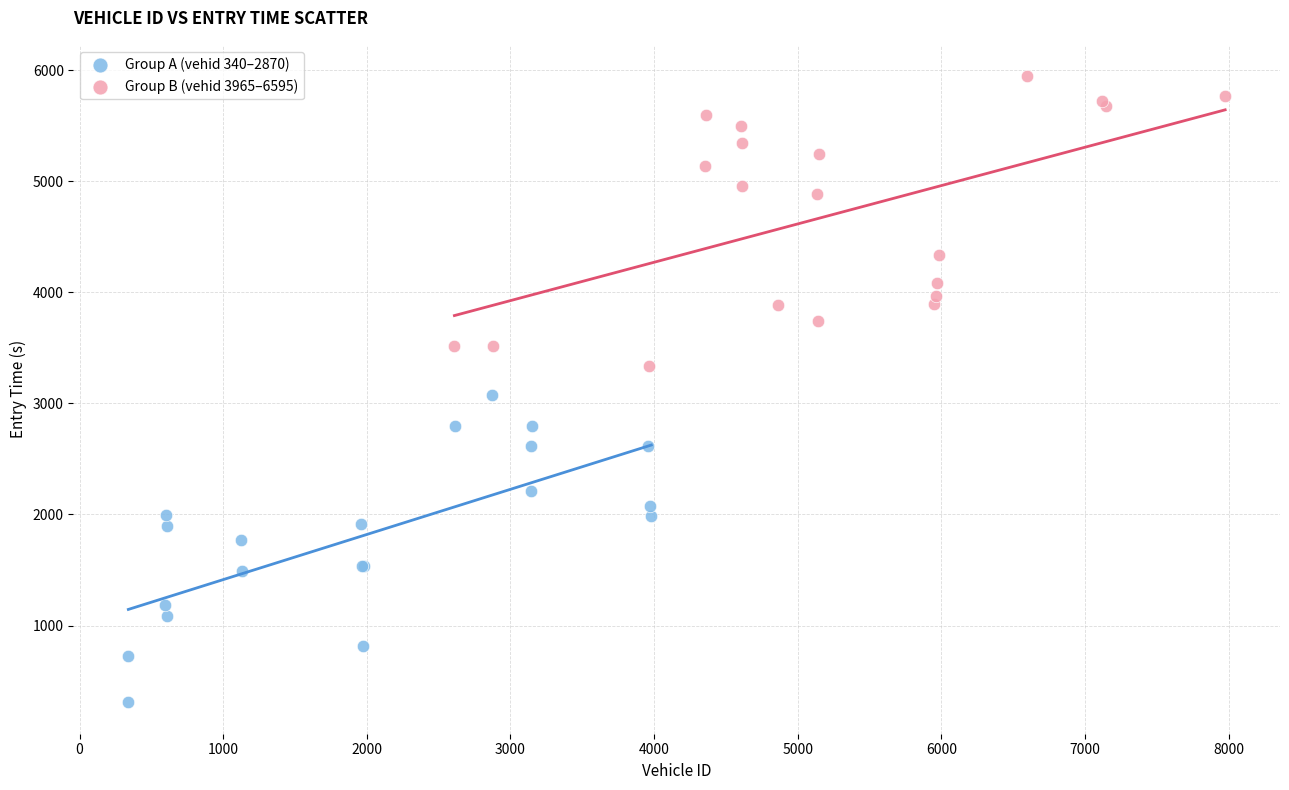

Which series has the widest spread of Y values?

Group A (vehid 340–2870)